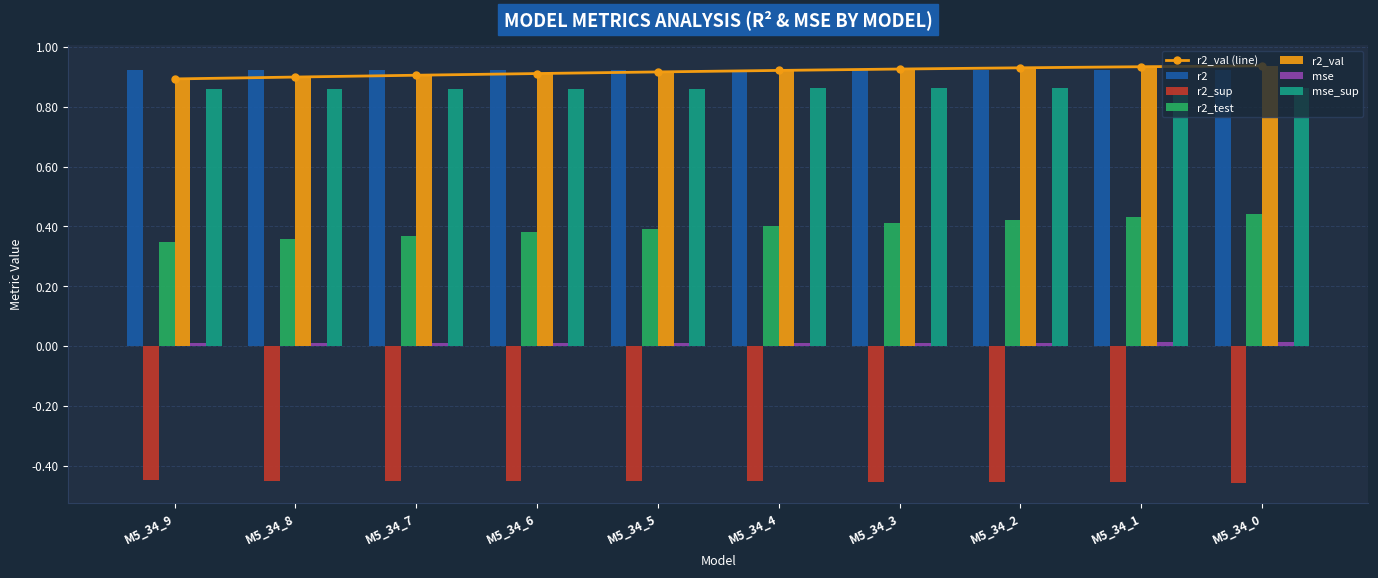

Is the value of r2_sup at M5_34_9 greater than the value of r2_val at M5_34_9?

No